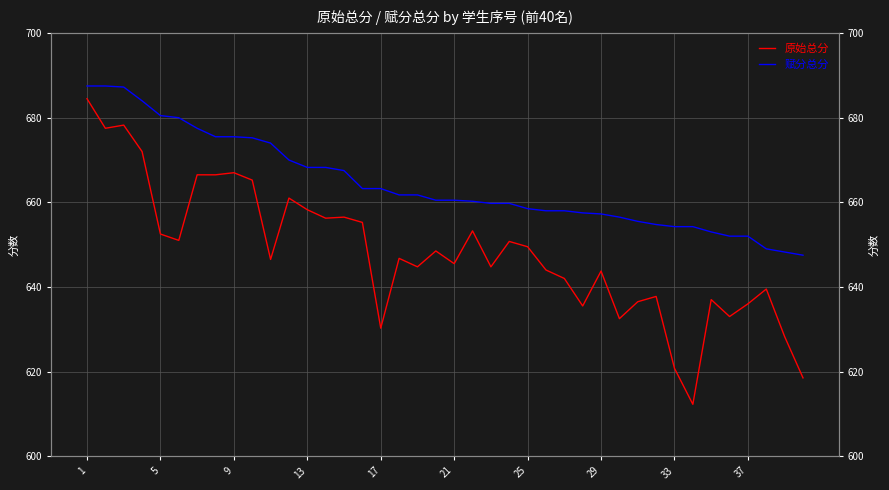

List the series in order of their overall mean, highest first.

赋分总分, 原始总分